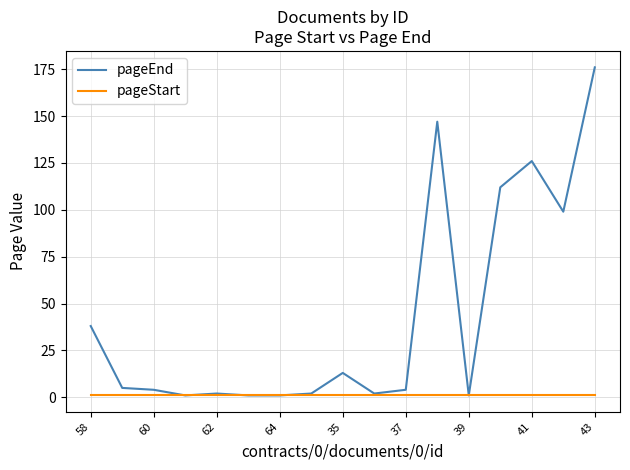

Reading left to right, transcribe all the data shown in this chart.

pageEnd: 38	5	4	1	2	1	1	2	13	2	4	147	1	112	126	99	176
pageStart: 1	1	1	1	1	1	1	1	1	1	1	1	1	1	1	1	1